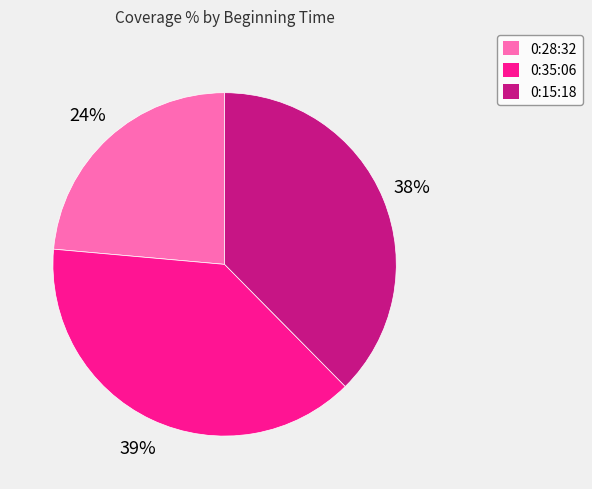

To the nearest percent, what is the combined percentage of 0:35:06 and 0:28:32?

62%